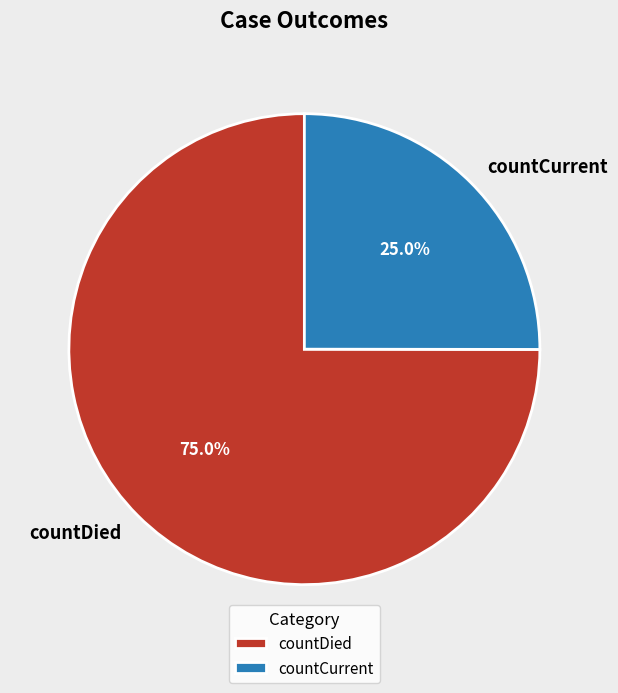

Which category has the biggest portion of the pie?

countDied